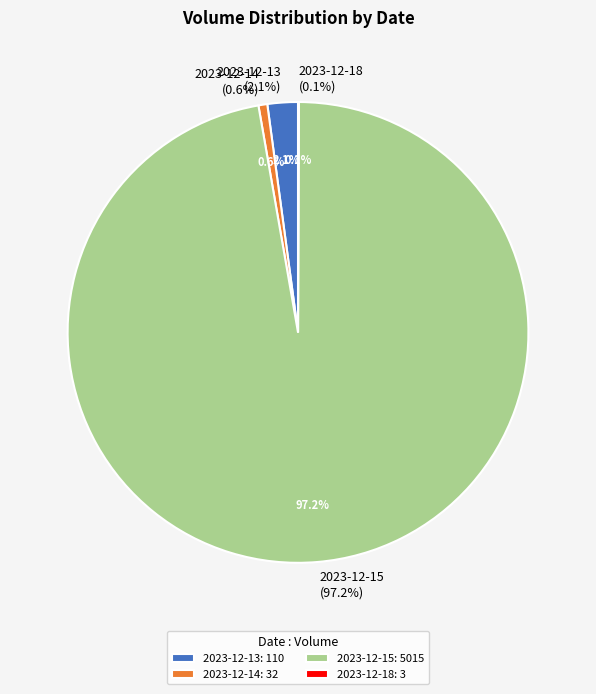

To the nearest percent, what is the difference between the largest and smallest slice percentages?

97%